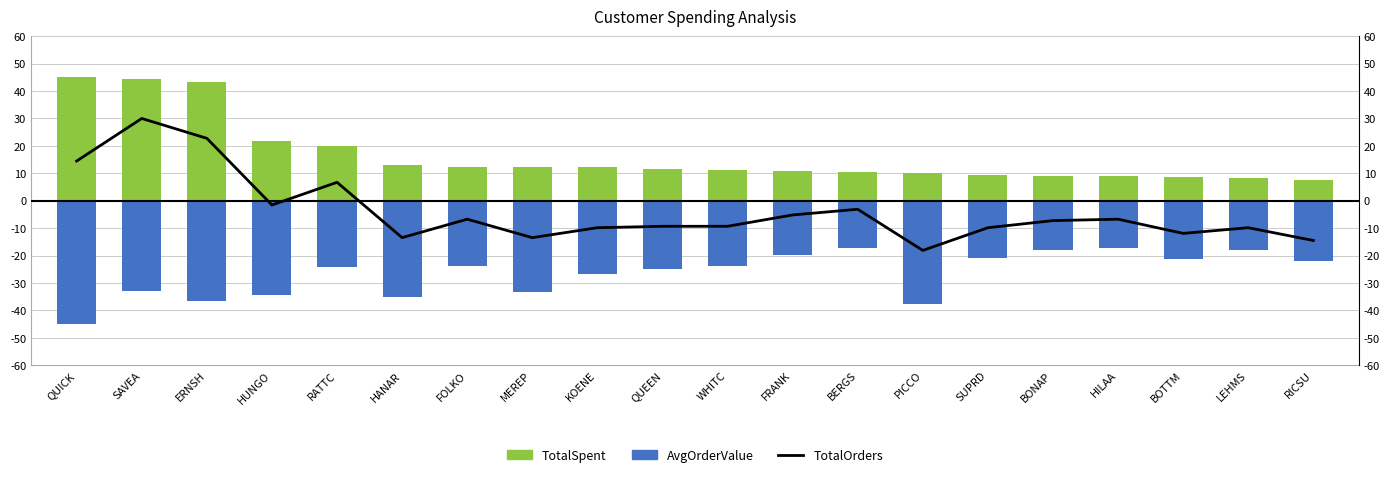

How many values in TotalOrders are below zero?

16